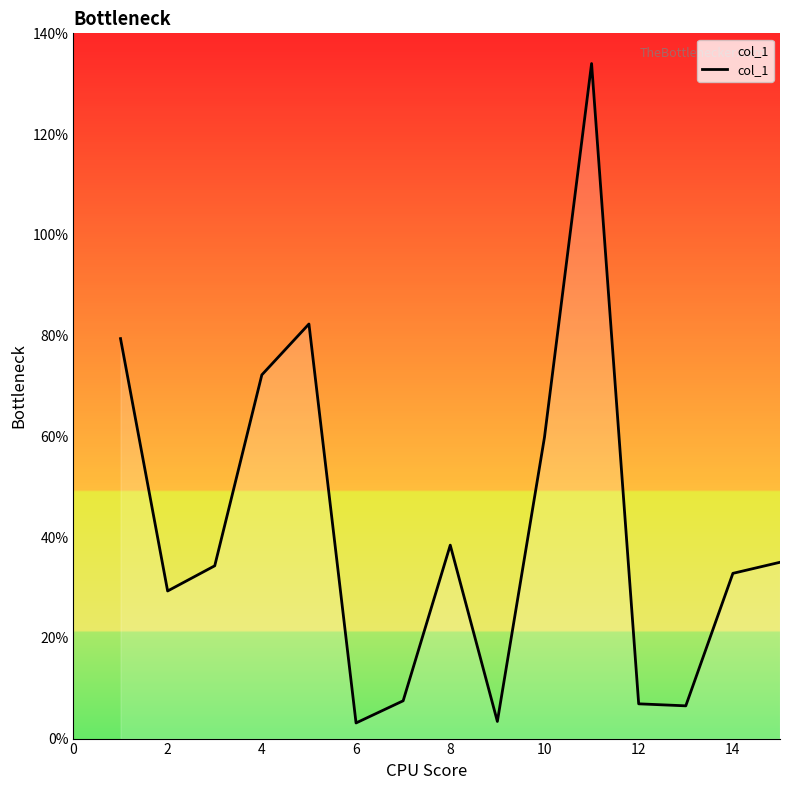

What is the difference between the maximum and minimum values?

130.9